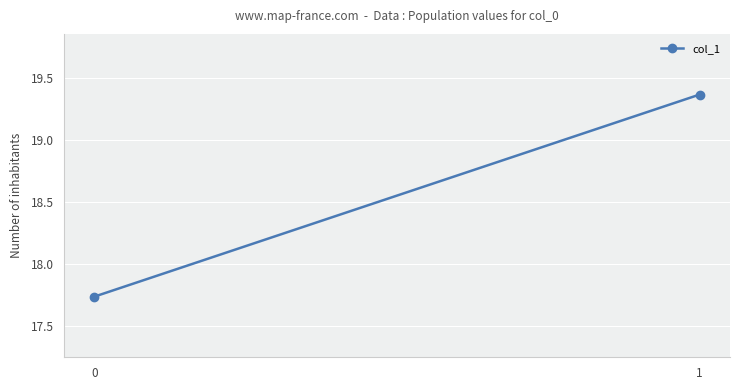

Which category has the highest value across all series?

1